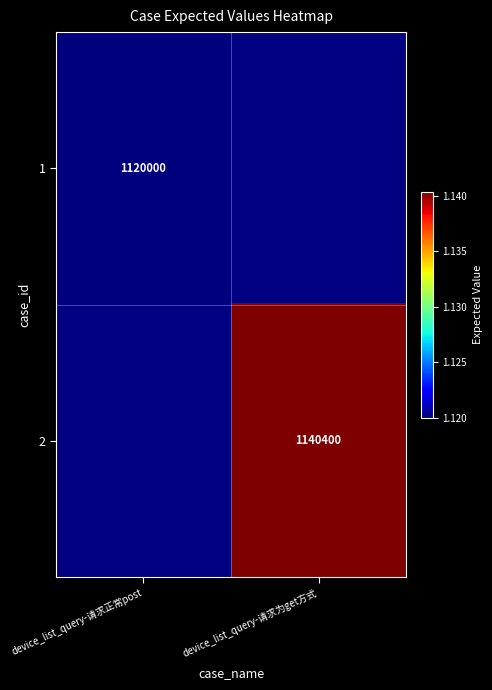

True or false: 2 has a value of 1140400 at device_list_query-请求为get方式.

True